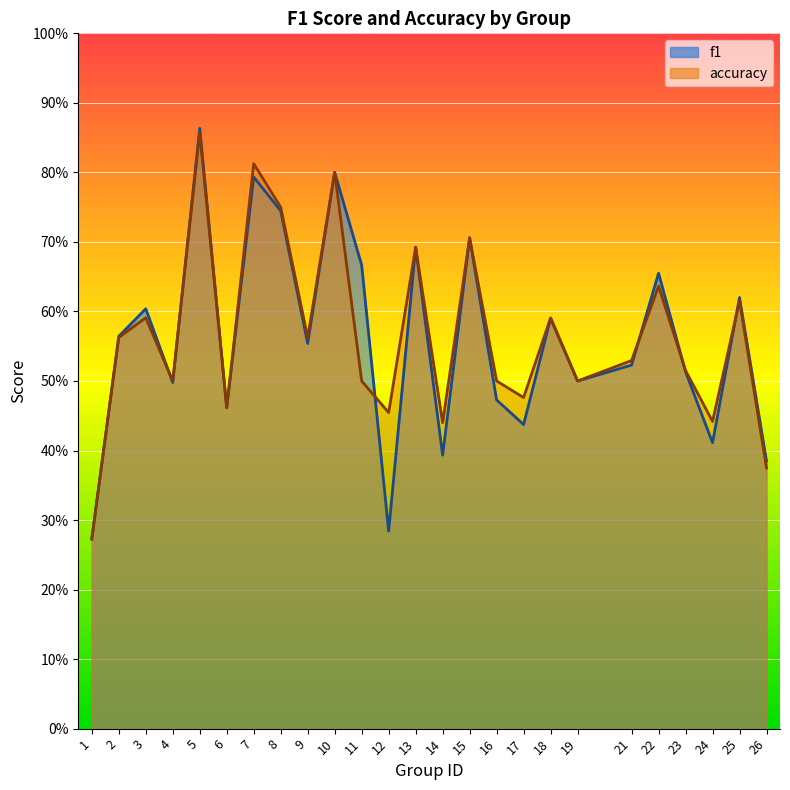

How many lines are shown in the chart?

2